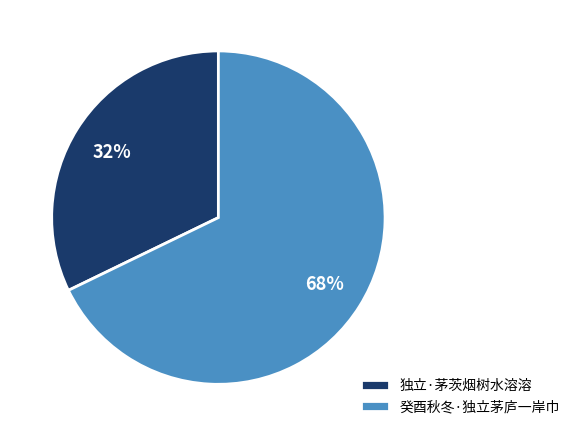

The 癸酉秋冬·独立茅庐一岸巾 slice represents 68% of the pie. True or false?

True